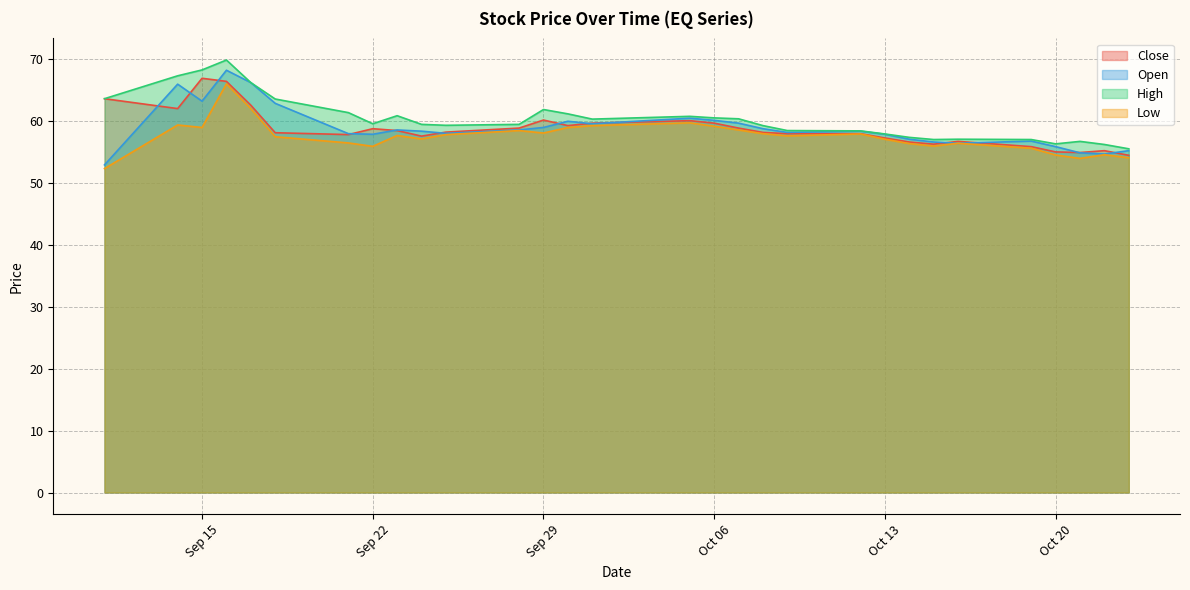

Does the chart have visible grid lines?

Yes